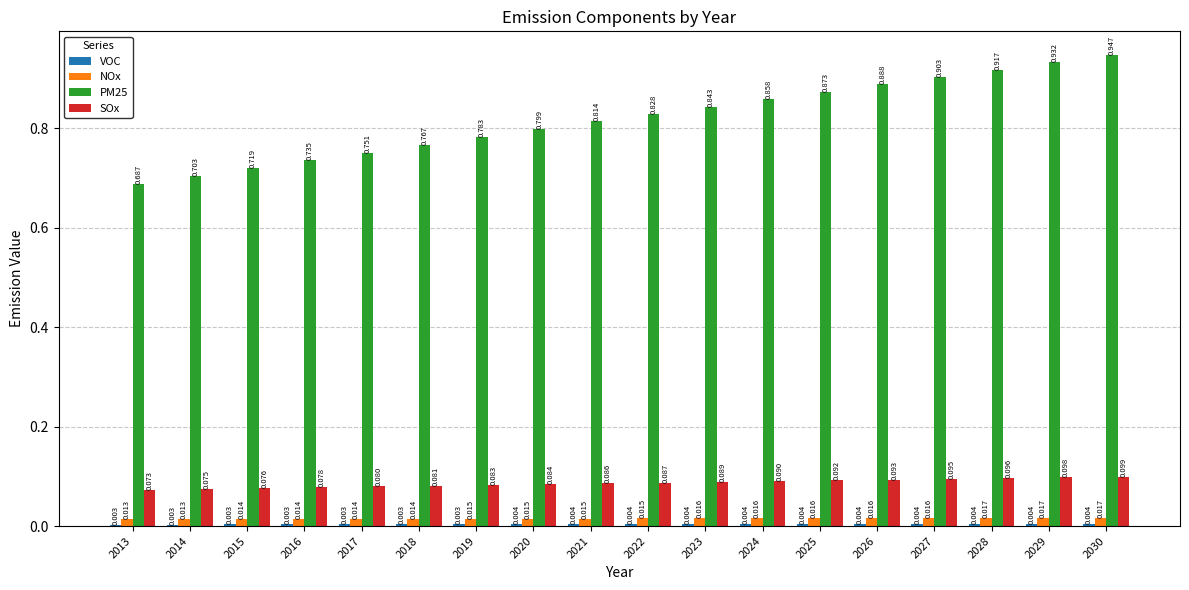

Does the chart contain any negative values?

No